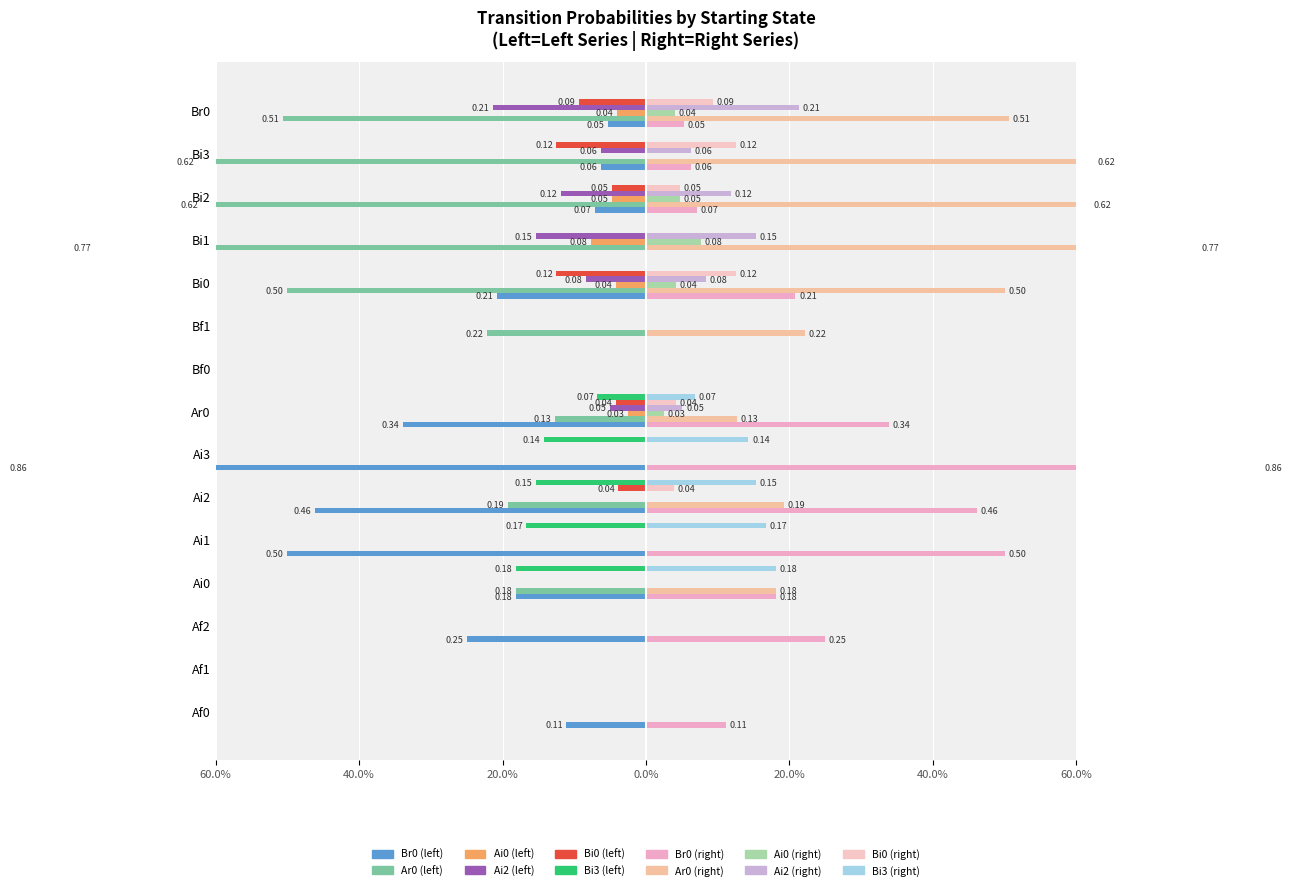

Which series changed the most between Af0 and Bi3?

Ar0